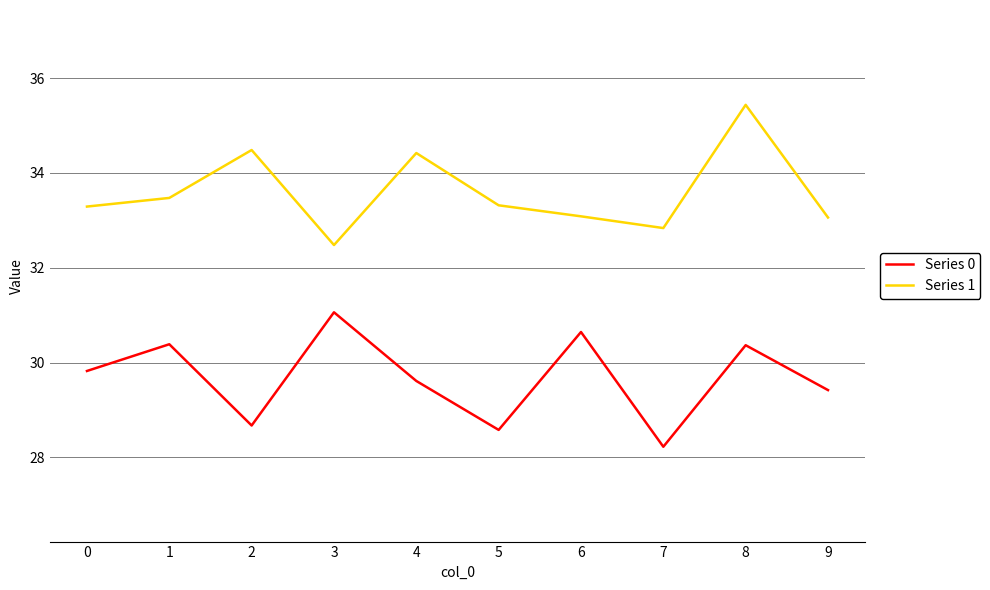

Is this an area chart (filled region under the line)?

No